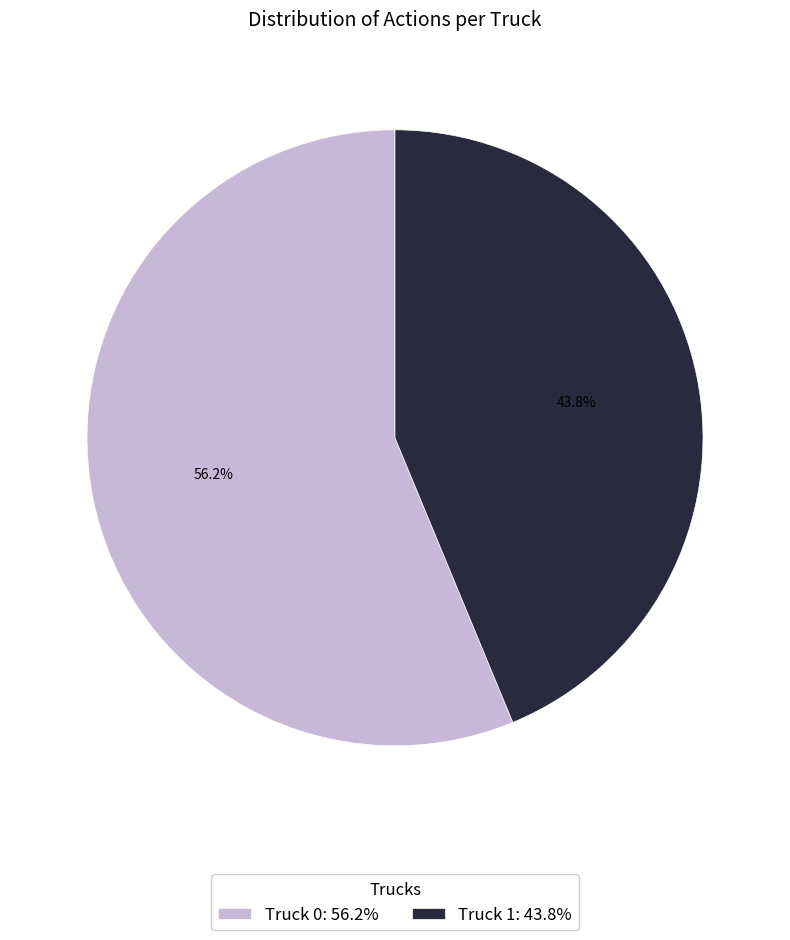

What is the total percentage of Truck 1: 43.8% and Truck 0: 56.2%?

100.0%